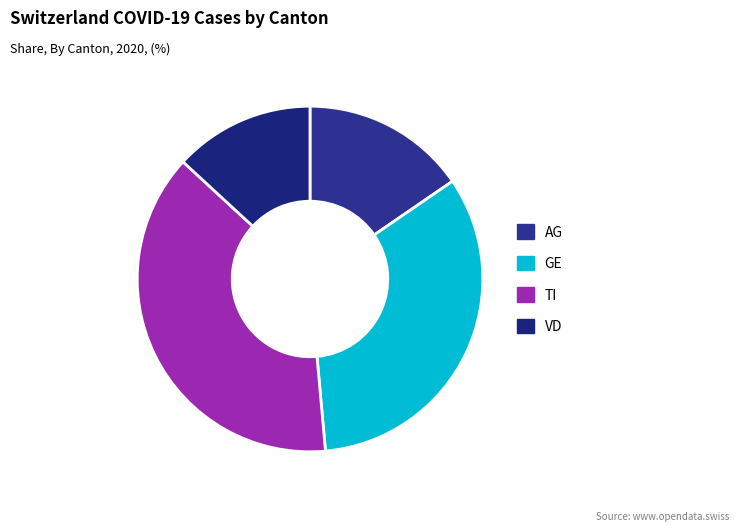

How many segments does this pie chart have?

4